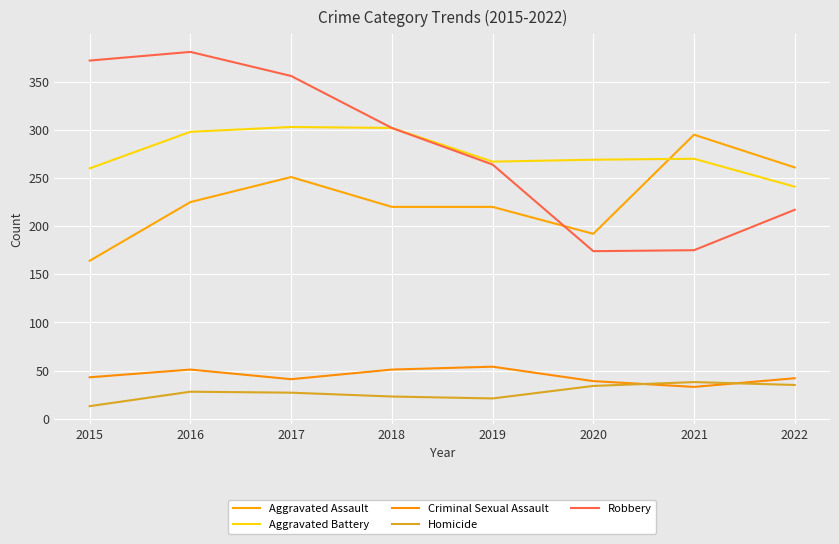

What is the sum of all Homicide values?

219